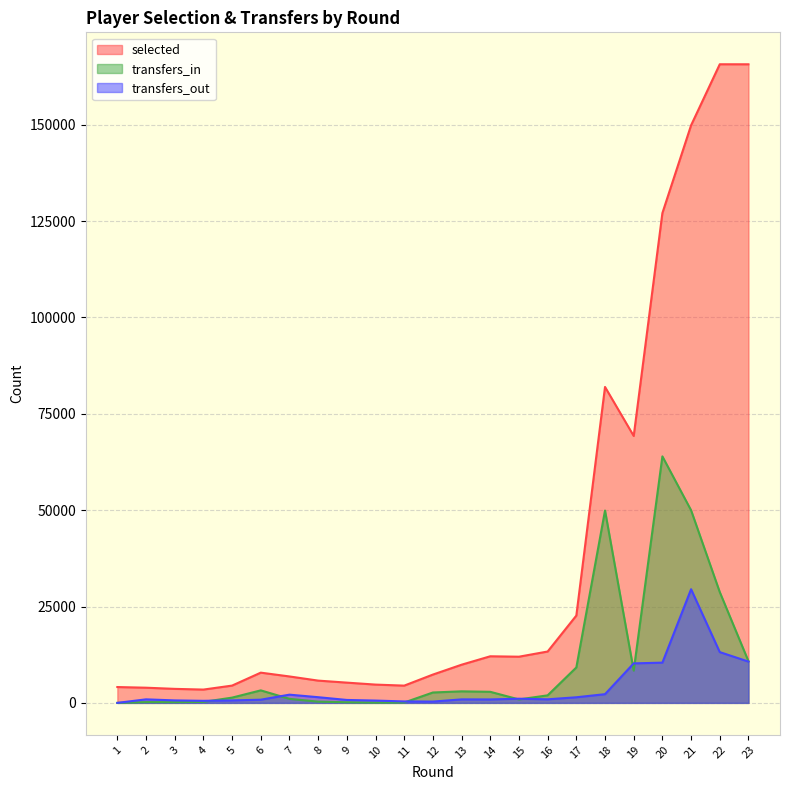

How many data points does each series have?

23